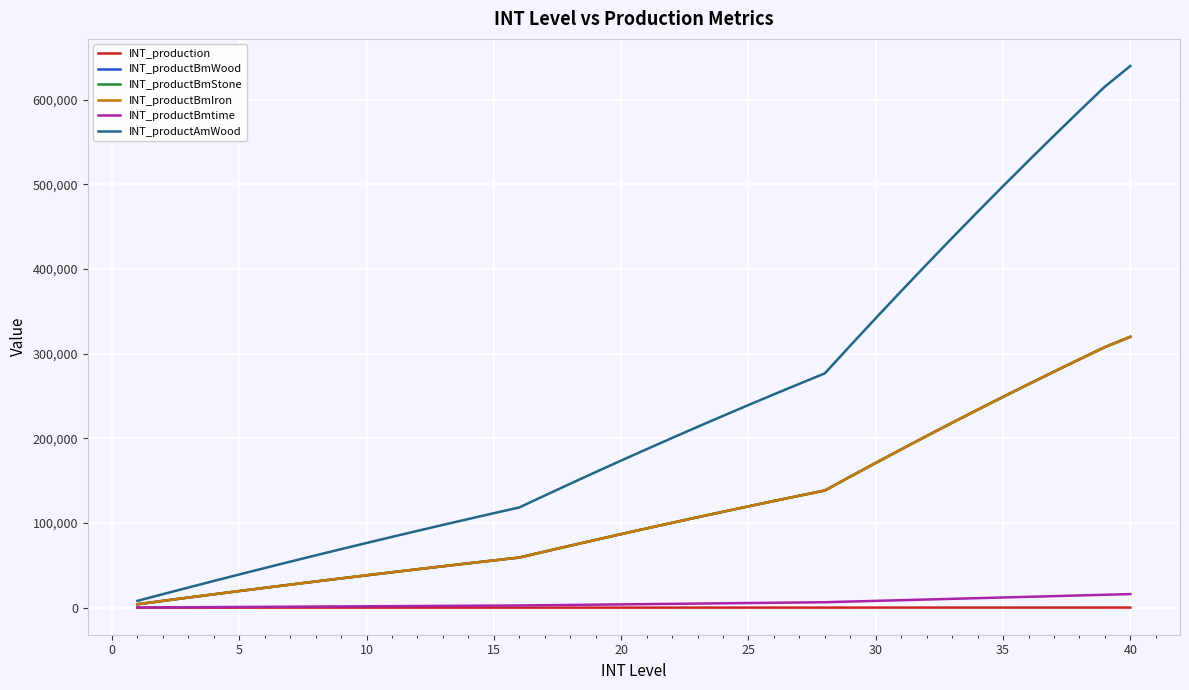

What are all the series names shown in the legend?

INT_production, INT_productBmWood, INT_productBmStone, INT_productBmIron, INT_productBmtime, INT_productAmWood